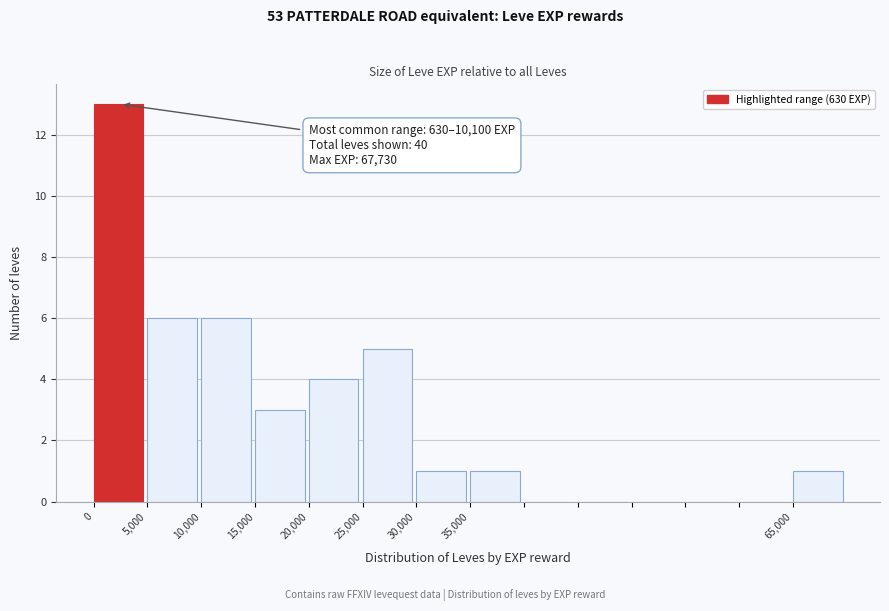

Which range on the x-axis has the tallest bar?

0 to 5000